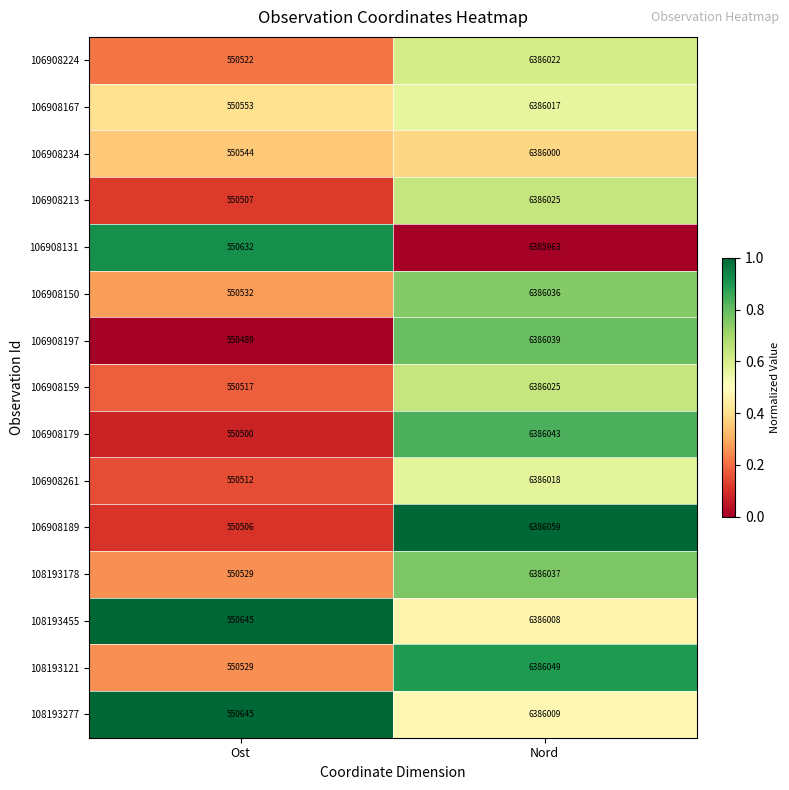

List the labels in order of 106908179 value, largest first.

Nord, Ost